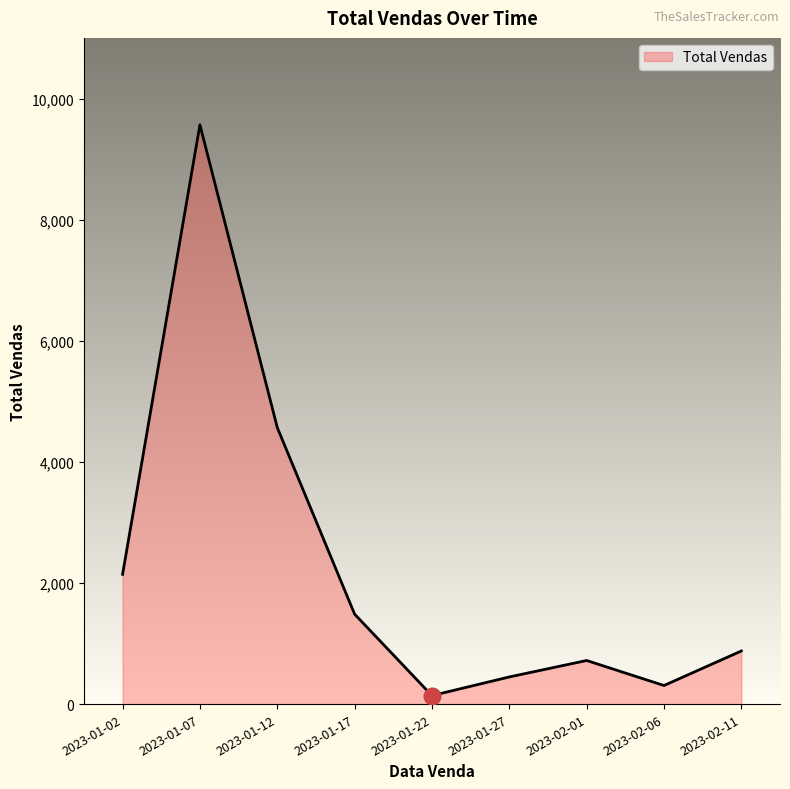

Rank the categories by value from lowest to highest.

2023-01-22, 2023-02-06, 2023-01-27, 2023-02-01, 2023-02-11, 2023-01-17, 2023-01-02, 2023-01-12, 2023-01-07